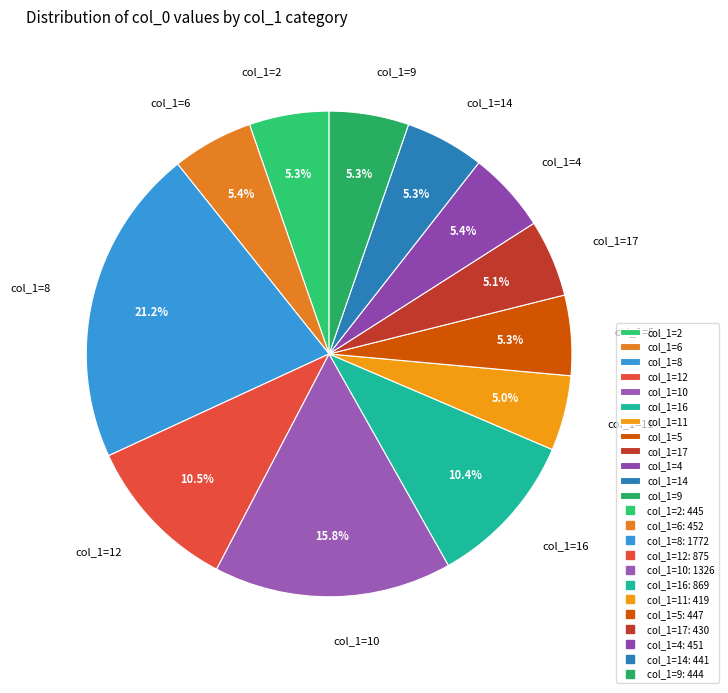

Which has a higher value, col_1=5 or col_1=16?

col_1=16